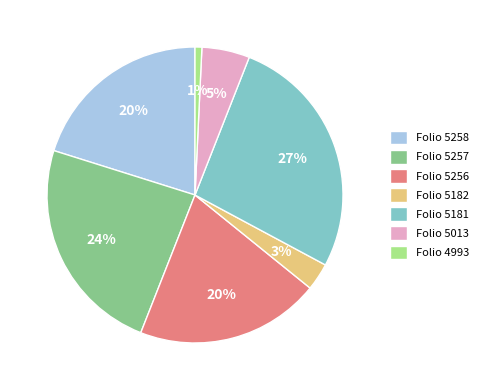

The Folio 5182 slice represents 3% of the pie. True or false?

True